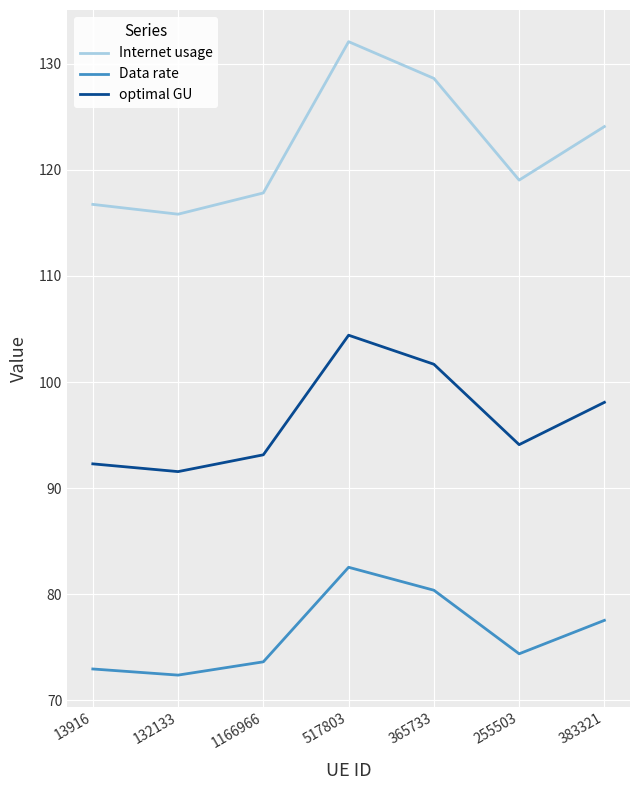

What position from the left is 517803?

4